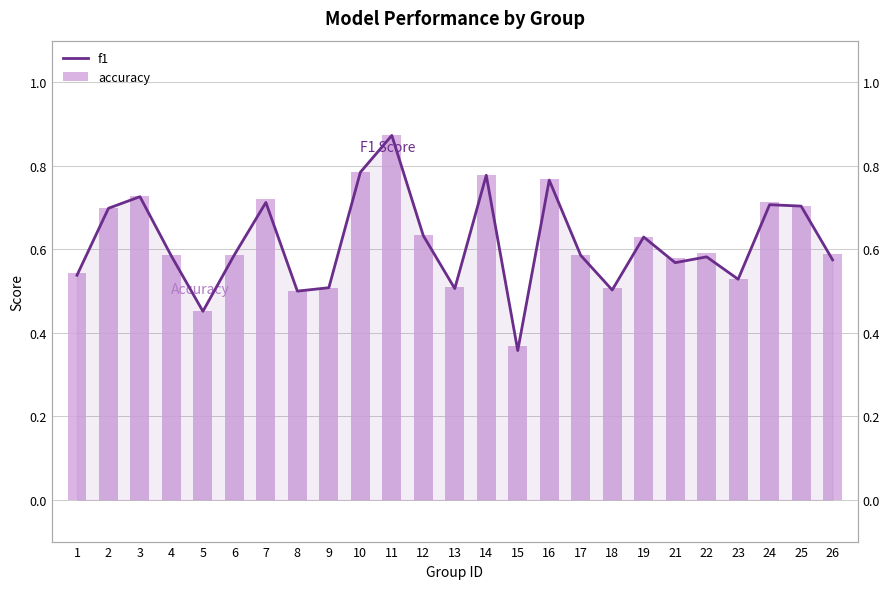

At which category is the sum across all series the highest?

11